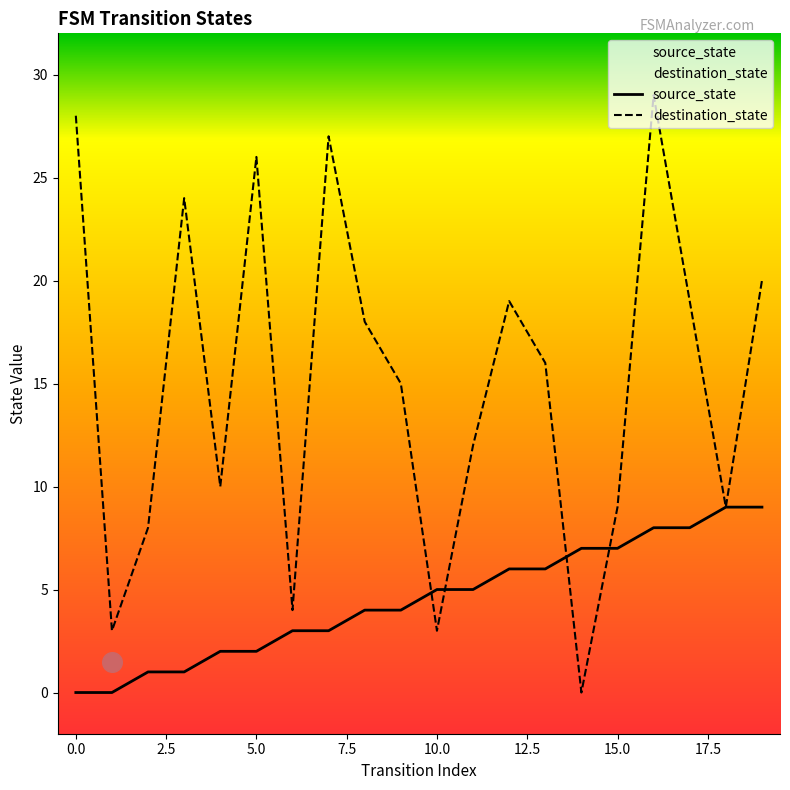

At how many categories does at least one series exceed 18?

8